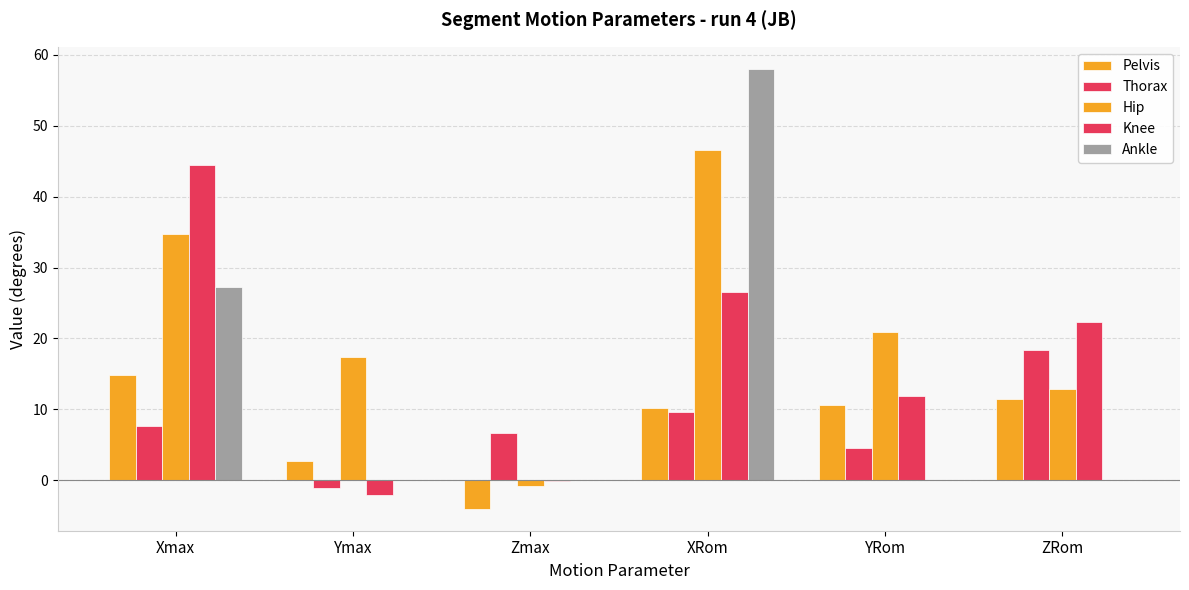

How many values in Pelvis are above zero?

5